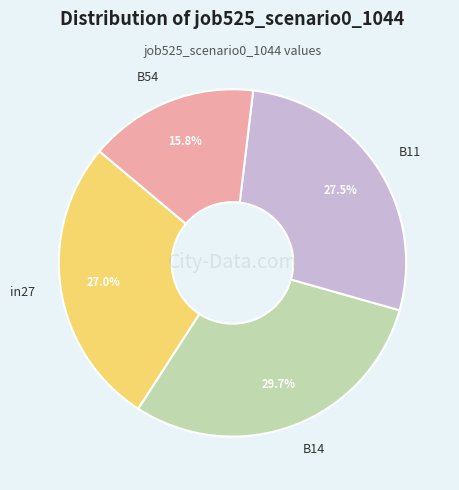

Between in27 and B14, which is larger?

B14